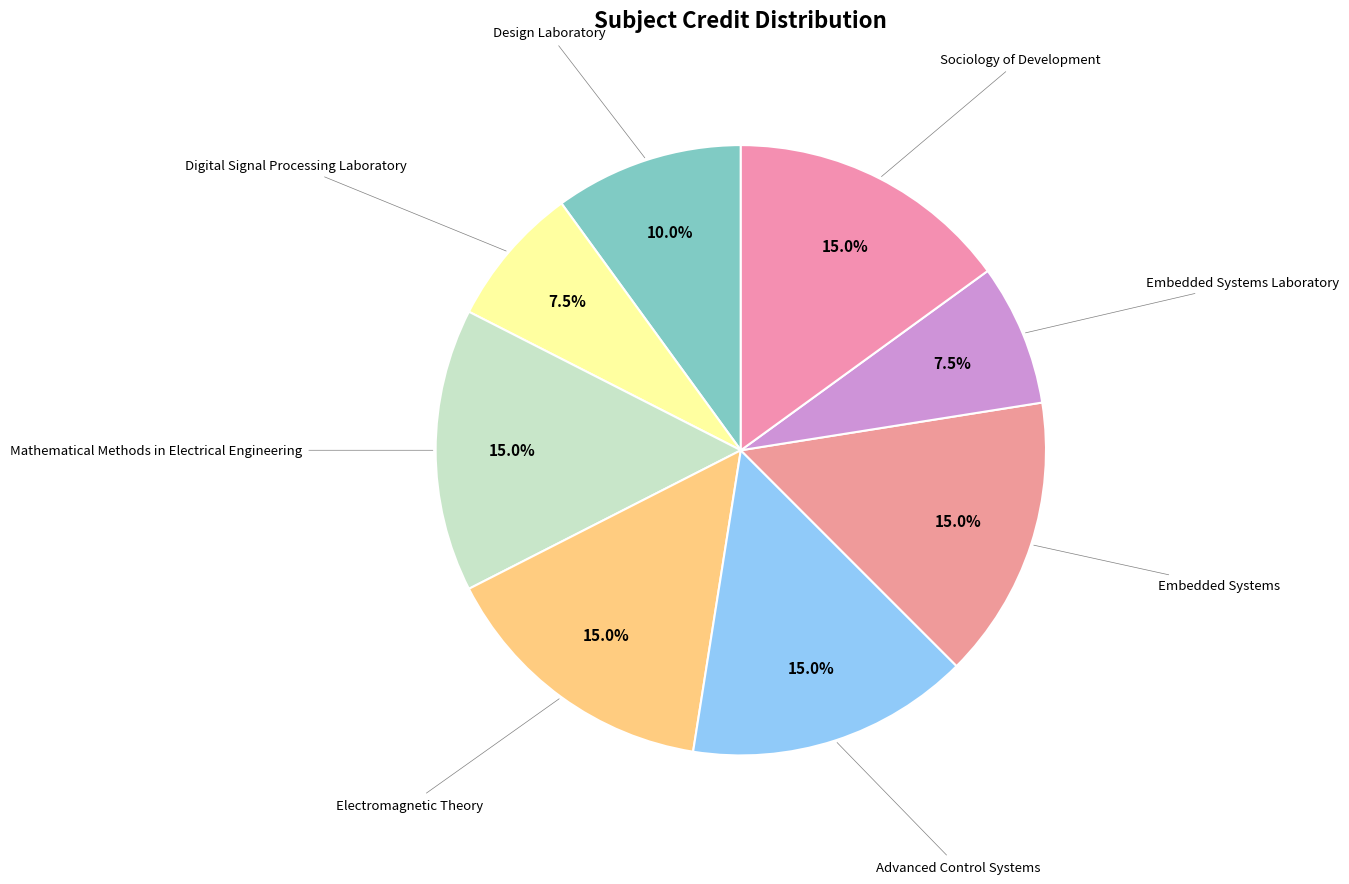

Rank the categories by value from lowest to highest.

Digital Signal Processing Laboratory, Embedded Systems Laboratory, Design Laboratory, Mathematical Methods in Electrical Engineering, Electromagnetic Theory, Advanced Control Systems, Embedded Systems, Sociology of Development